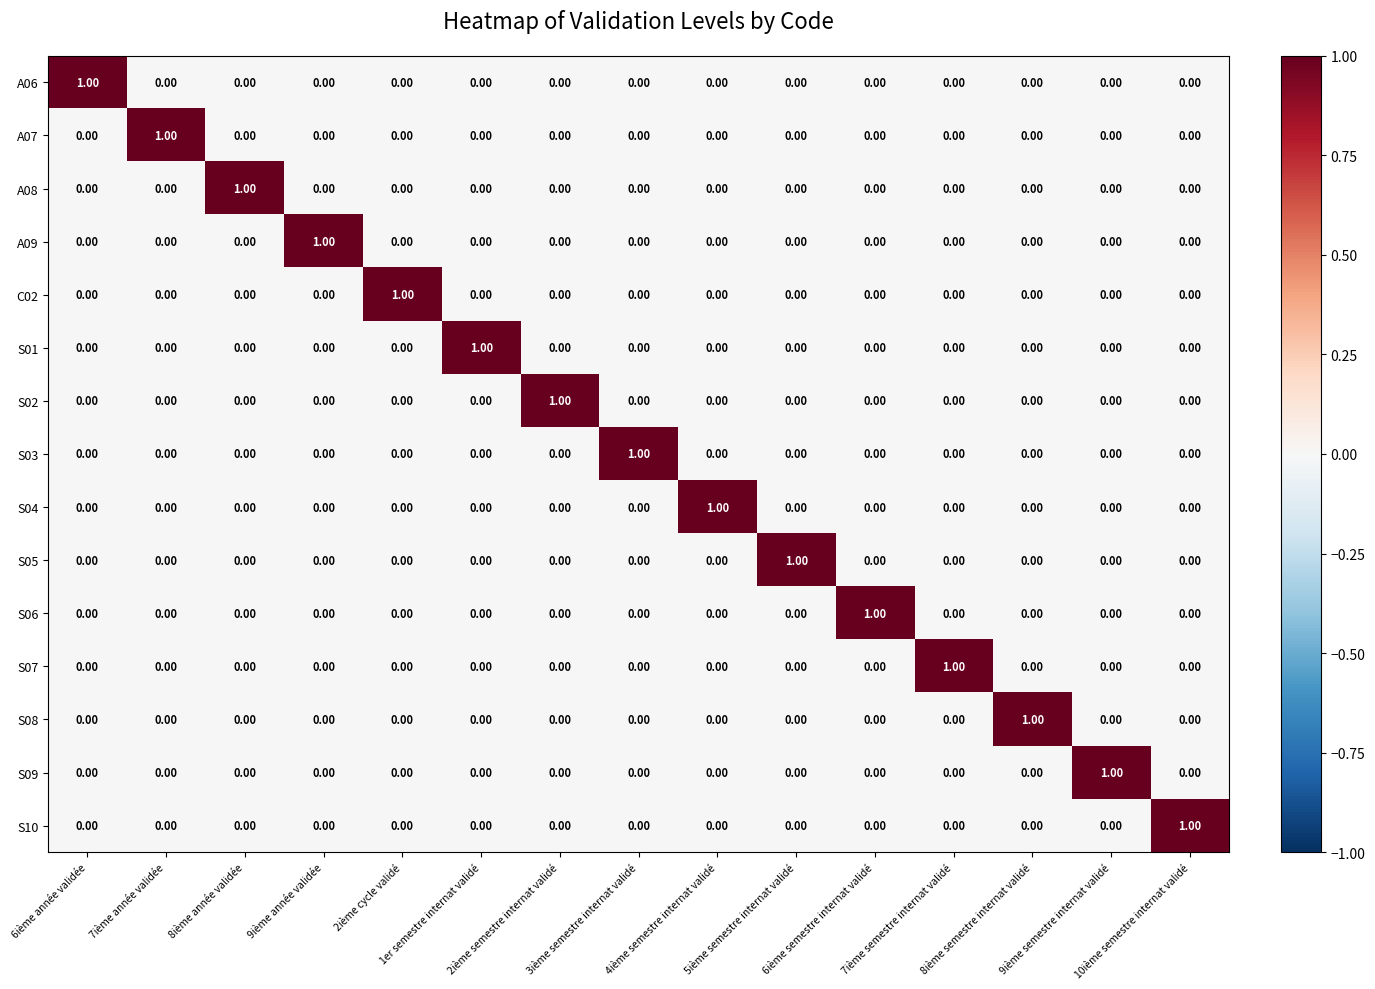

At how many categories does at least one series exceed 0?

15